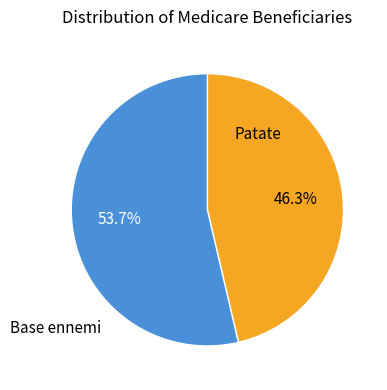

How many segments does this pie chart have?

2